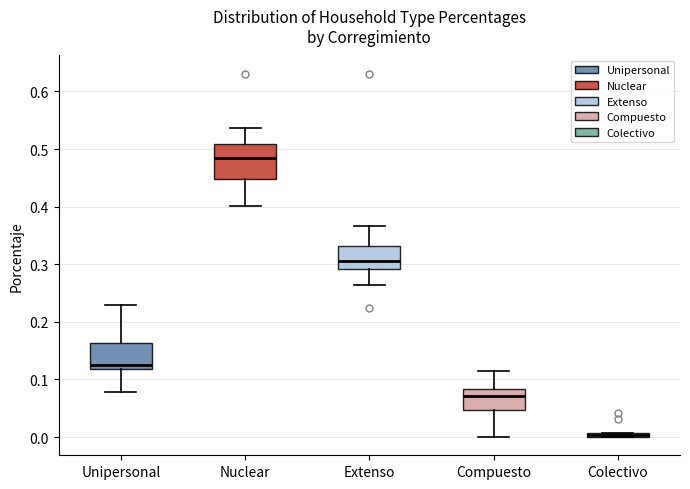

Comparing the boxes themselves (not the whiskers), which one is the tallest?

Nuclear